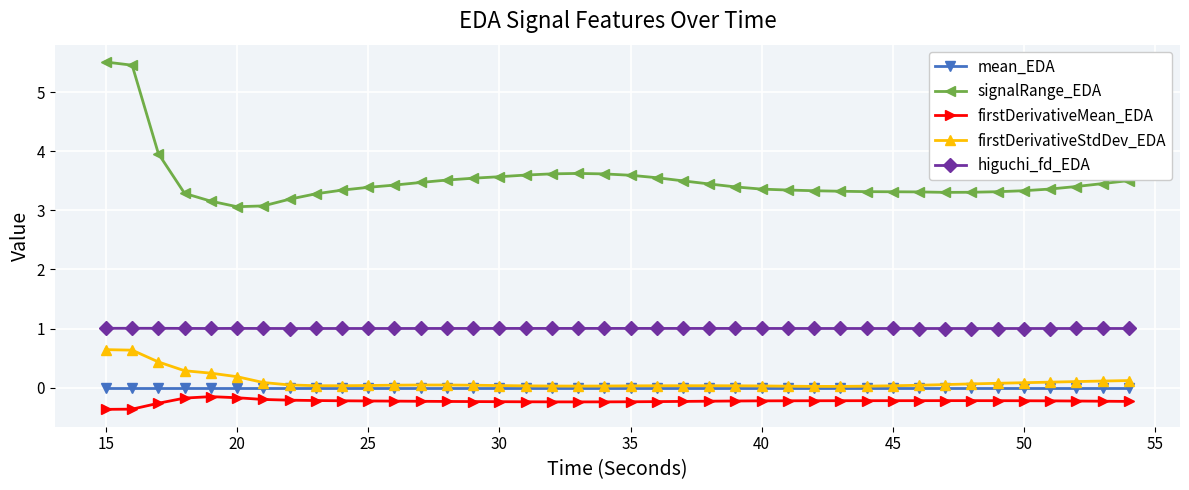

What is the smallest value displayed?

-0.4